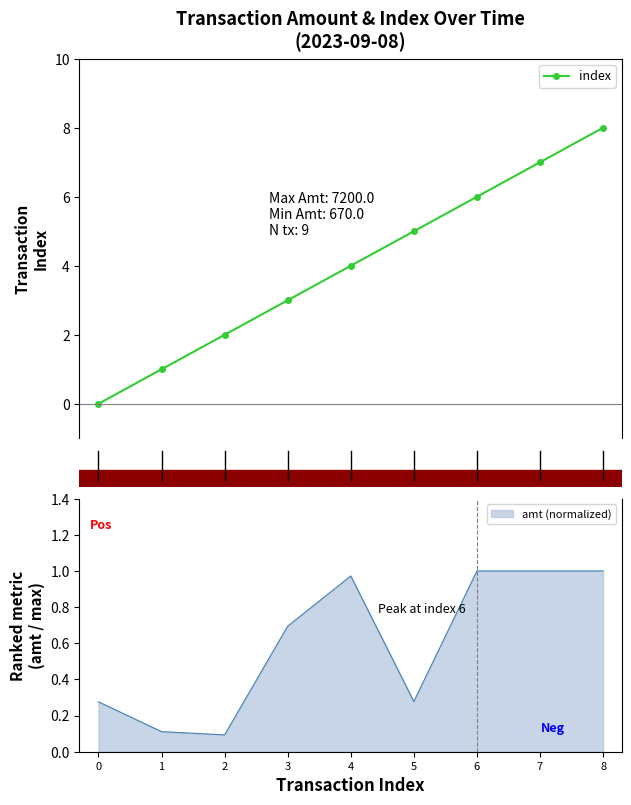

What is the maximum value for index?

8